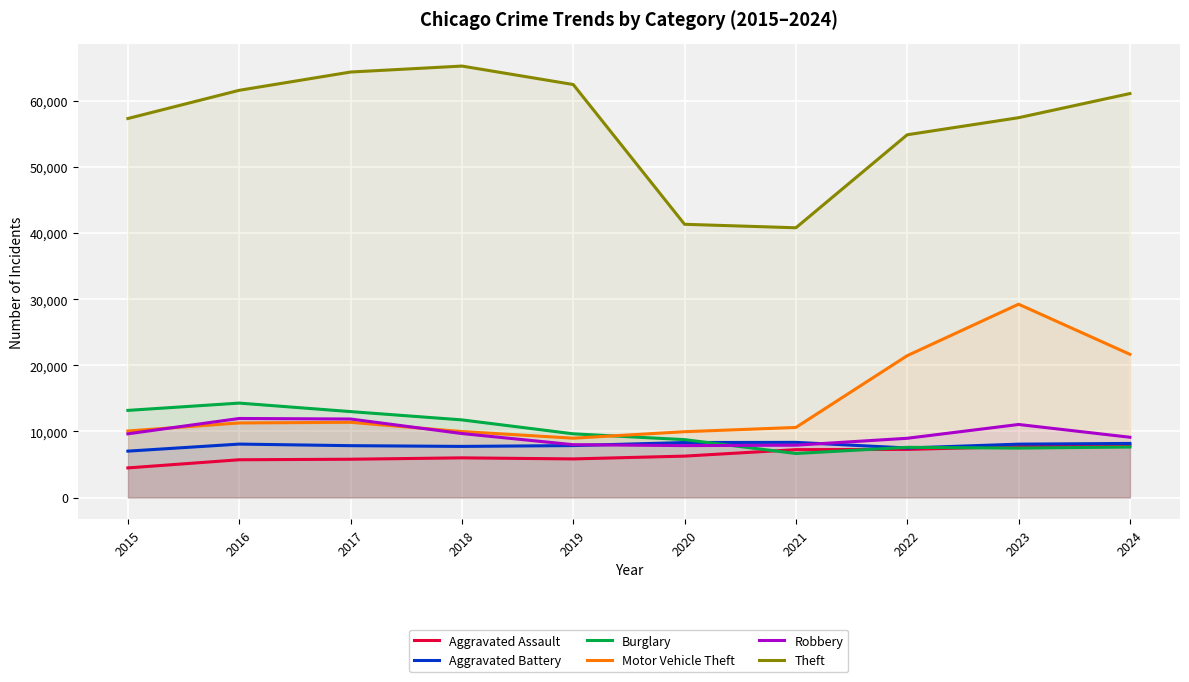

Which category has the highest value in the Burglary series?

2016